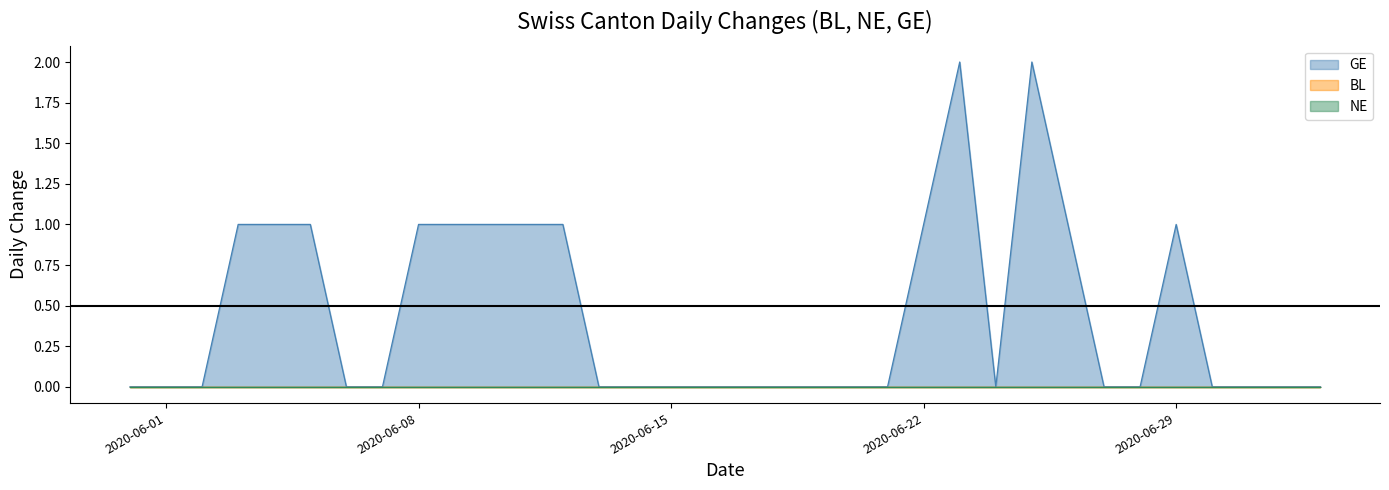

Which series has the widest spread of values?

GE